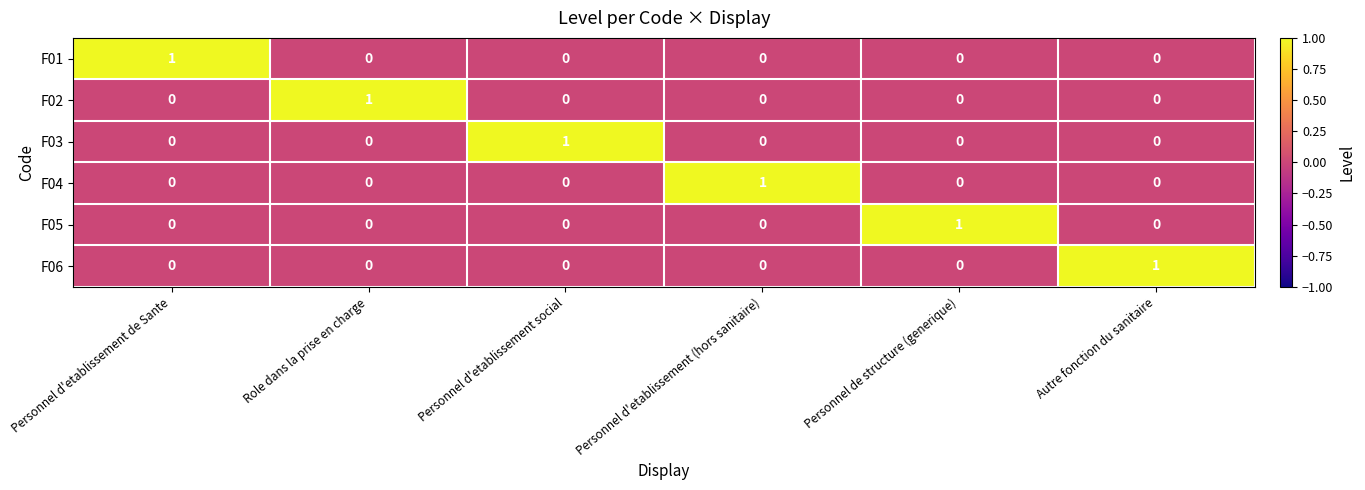

At how many categories does at least one series exceed 0?

6